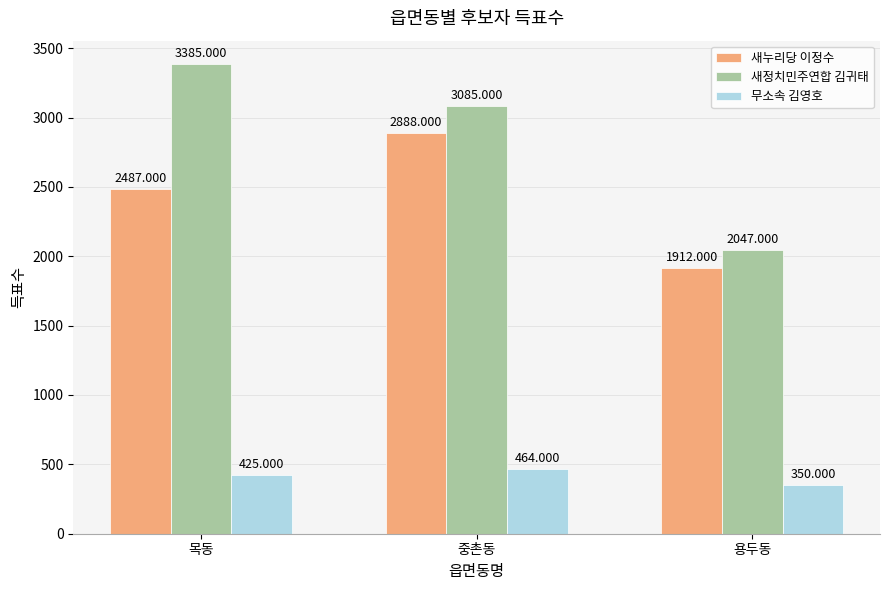

At which category does the chart reach its minimum across all series?

용두동